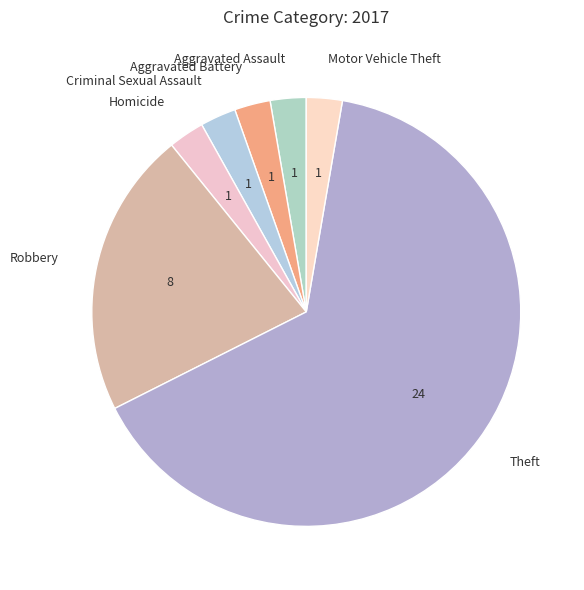

What is the majority slice?

Theft